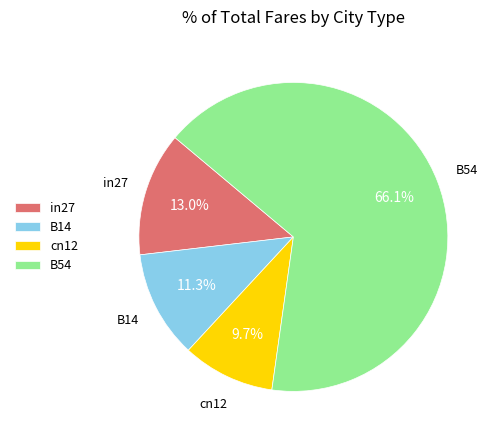

To the nearest percent, what portion does B54 represent?

66%